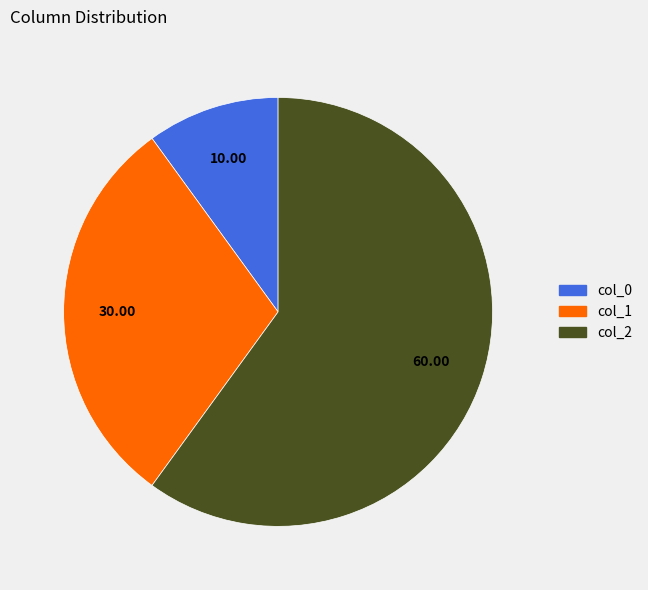

Is there a majority slice in this chart?

Yes